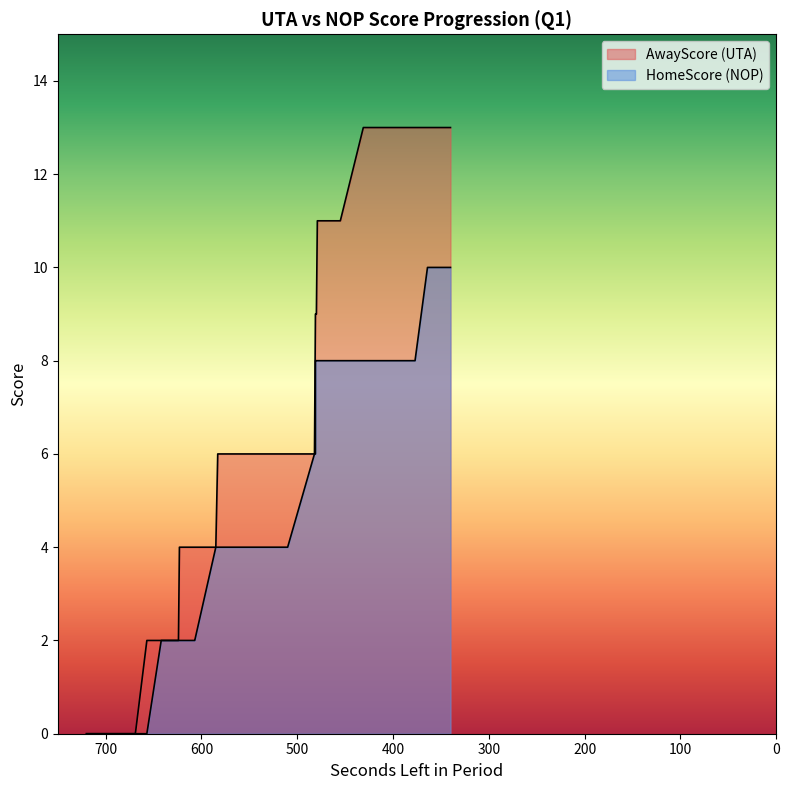

The AwayScore series shows 4 at 607. True or false?

True